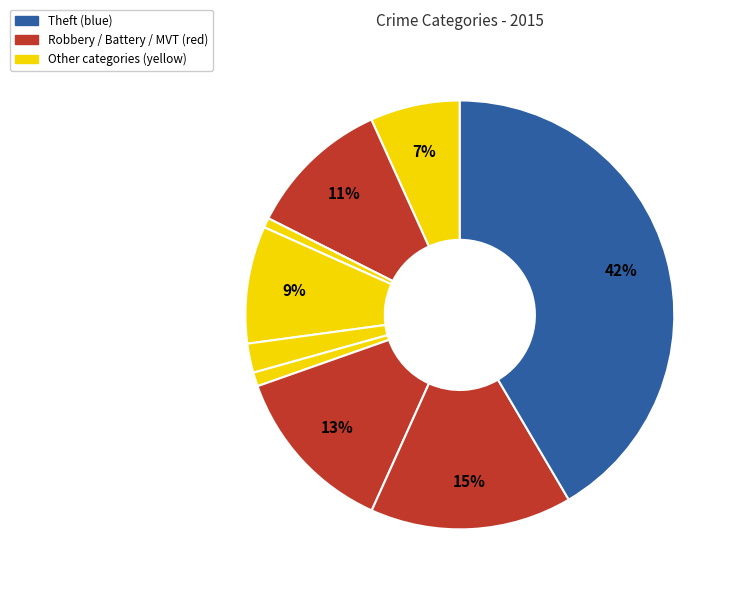

How many segments does this pie chart have?

9